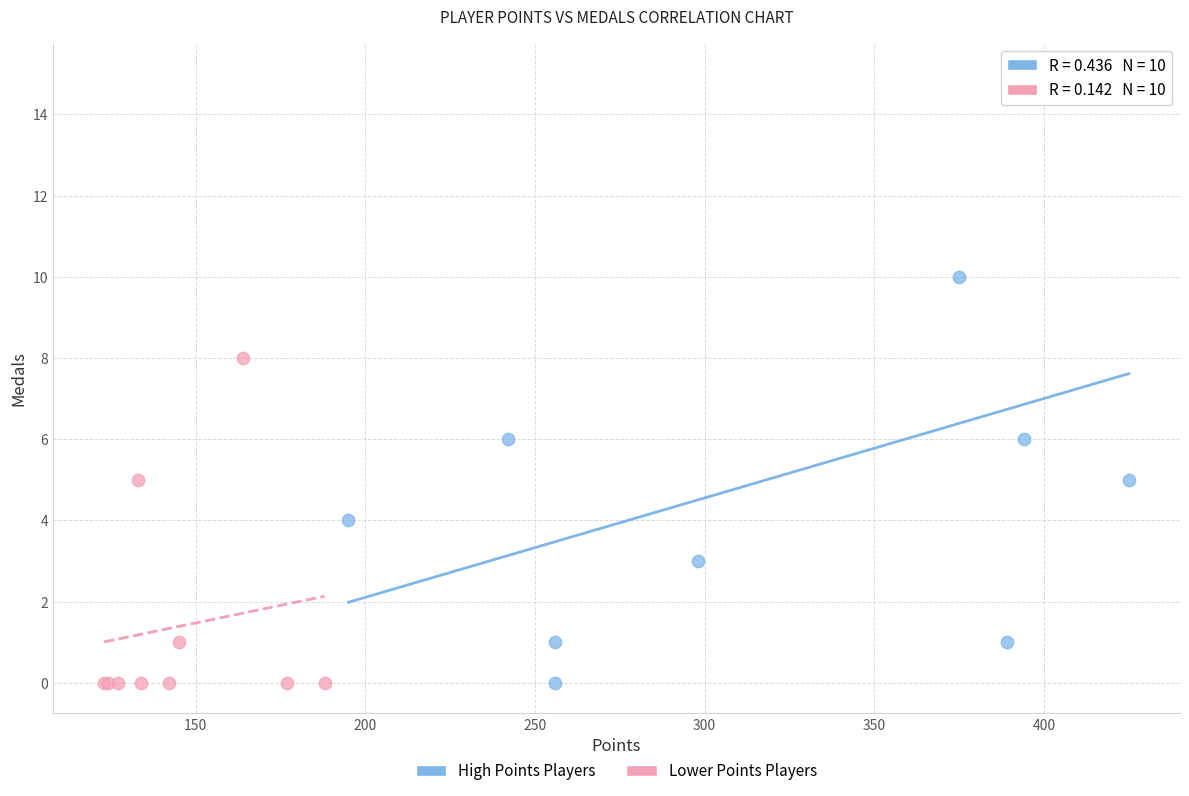

Which series has the widest spread of Y values?

High Points Players